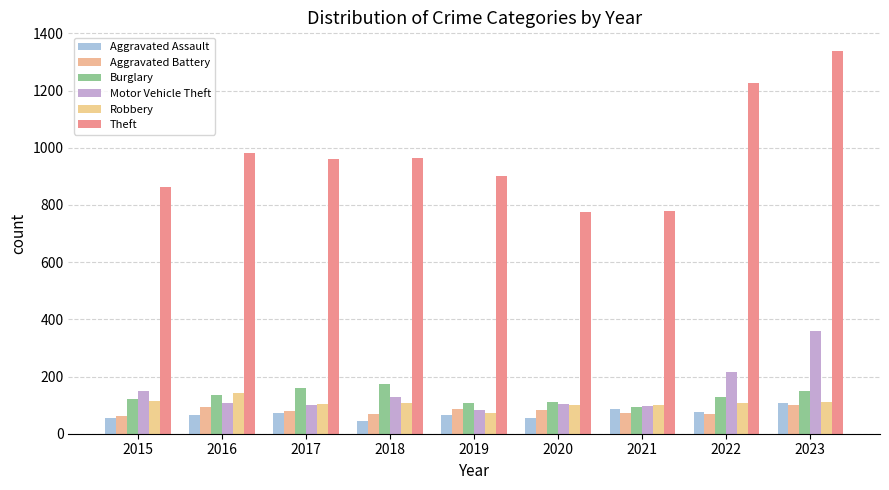

What is the difference between the maximum and minimum values in the Theft series?

563